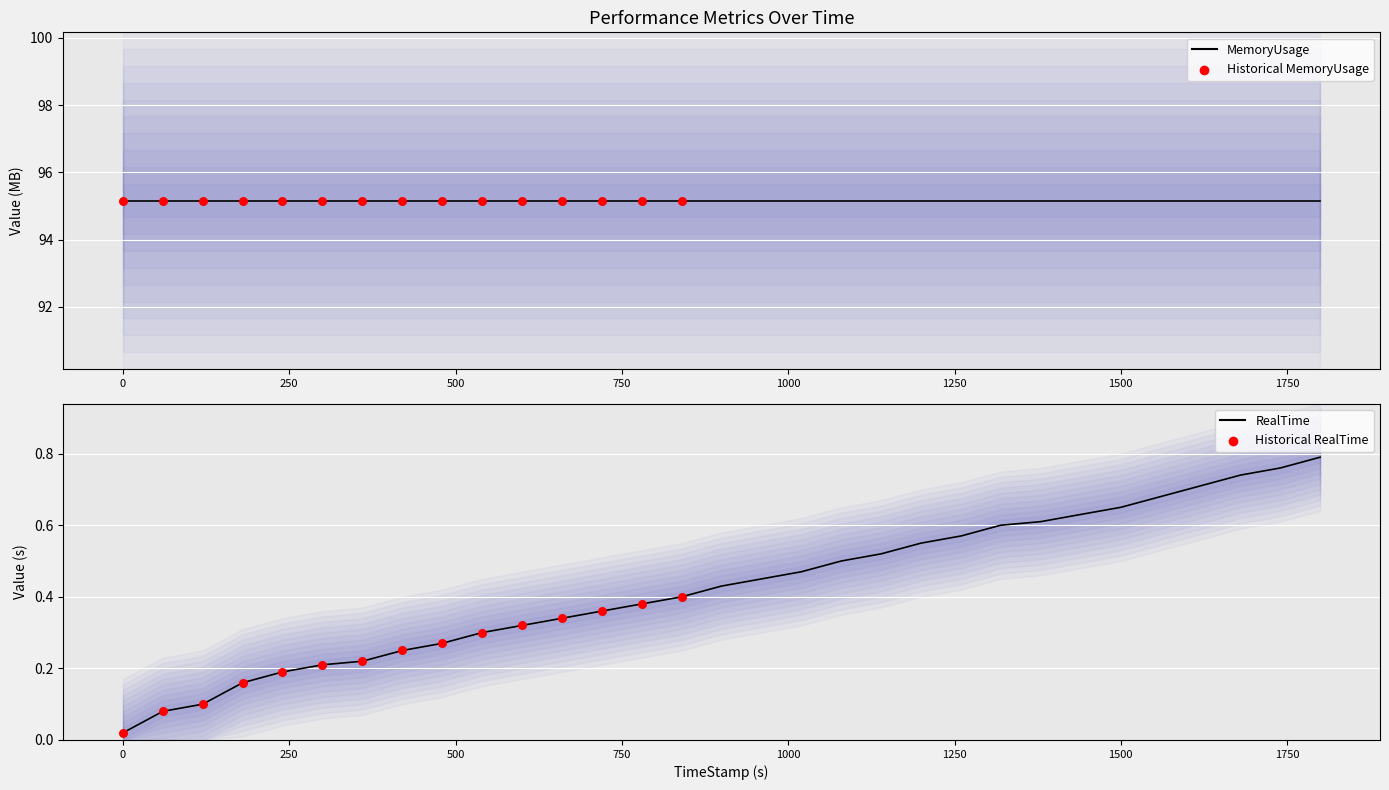

What is the change in value from 479.78 to 659.96?

+0.1